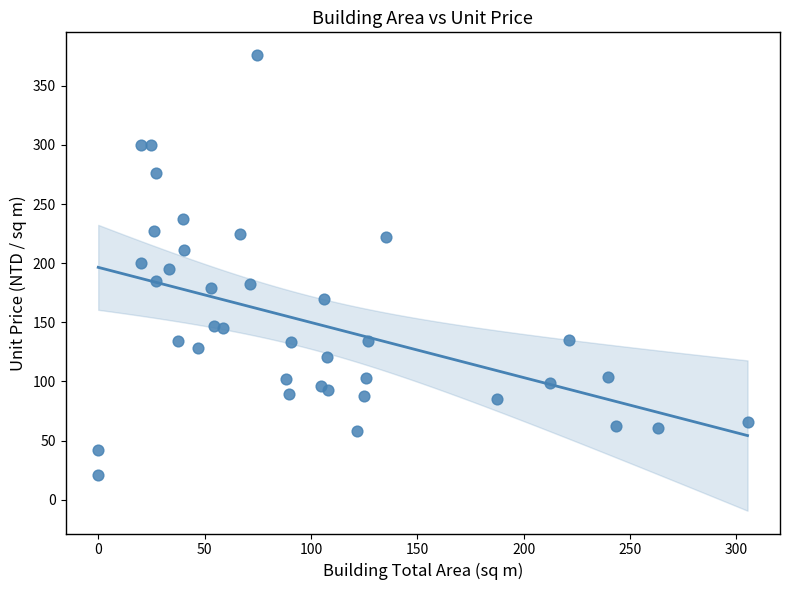

What is the range of Y values (max minus min)?

355